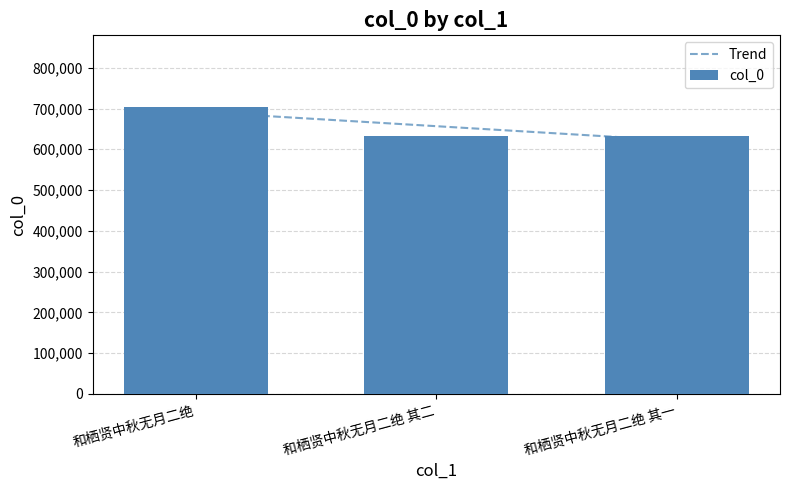

What is the difference between the values at 和栖贤中秋无月二绝 and 和栖贤中秋无月二绝 其一?

70435